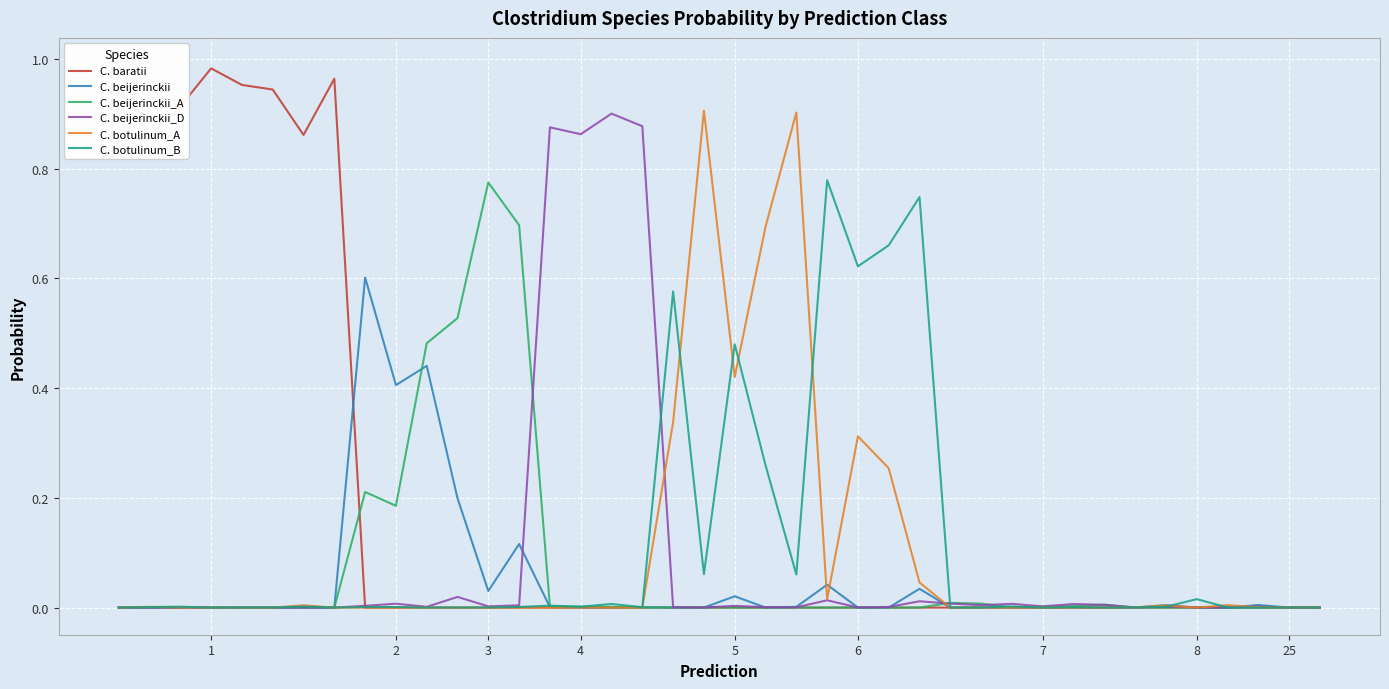

At which label does C. beijerinckii_A reach its peak?

3